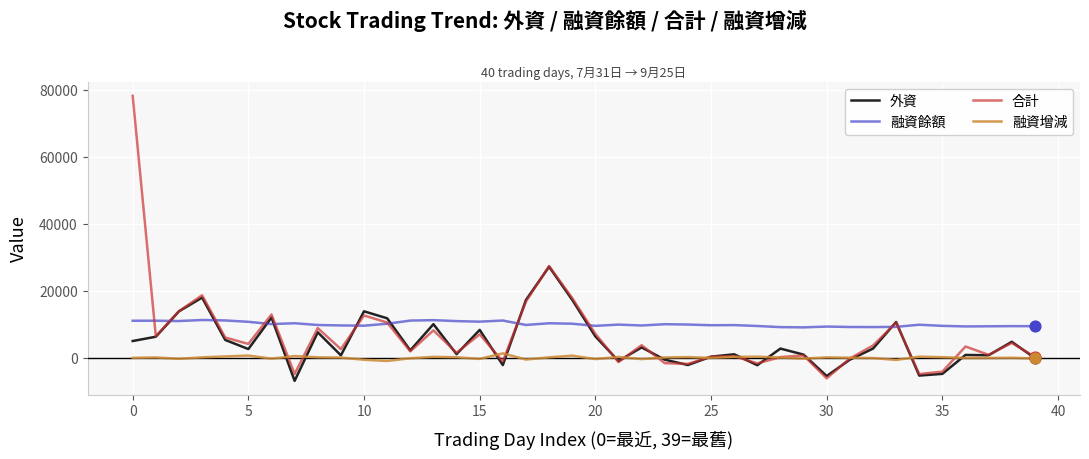

Which series has the widest spread of values?

合計